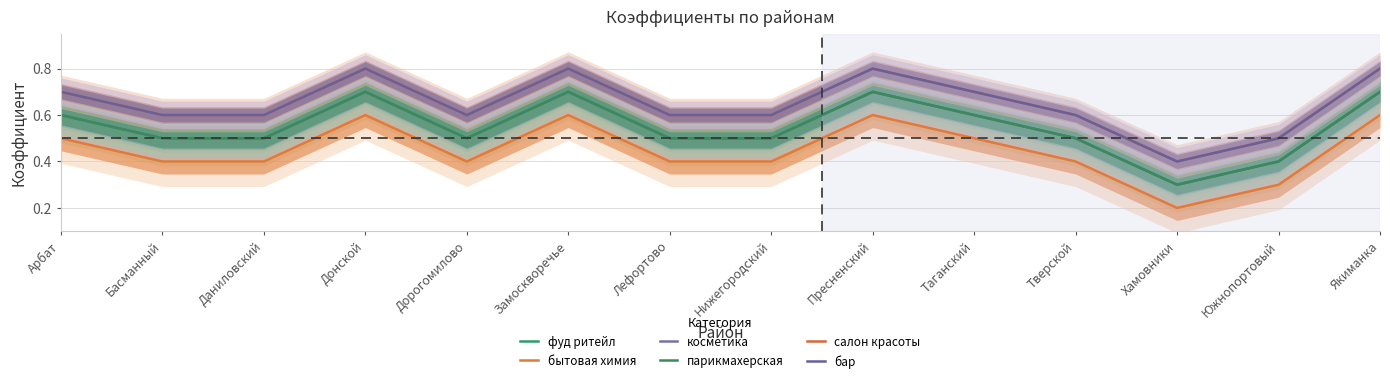

True or false: парикмахерская and бытовая химия intersect in this chart.

False